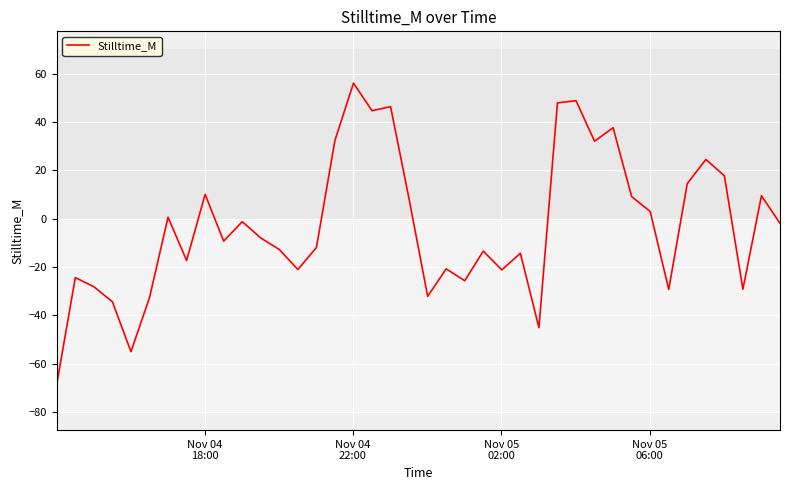

What is the smallest value displayed?

-68.5